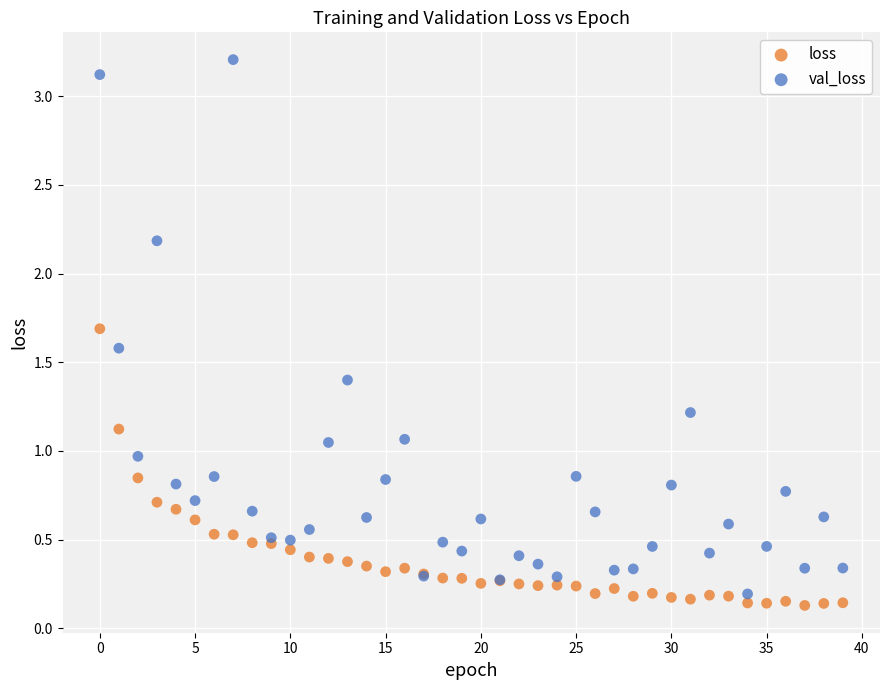

Which series reaches the maximum Y coordinate?

val_loss